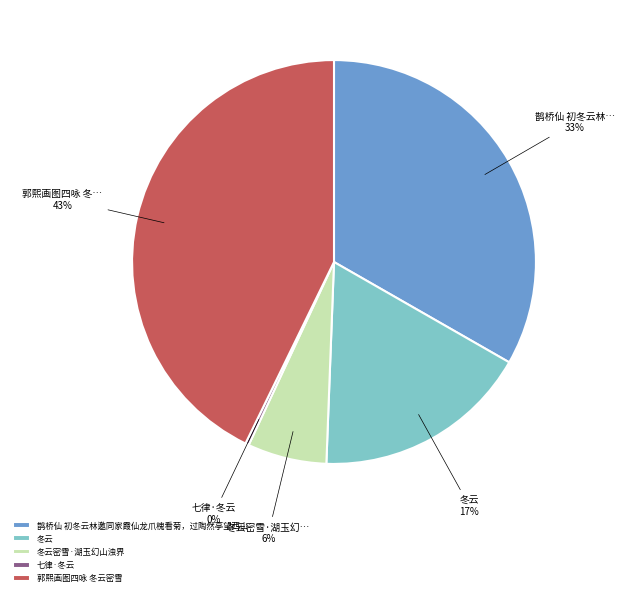

Do 冬云 and 鹊桥仙 初冬云林邀同家霞仙龙爪槐看菊，过陶然亭望西山 together represent more than half of the pie?

Yes